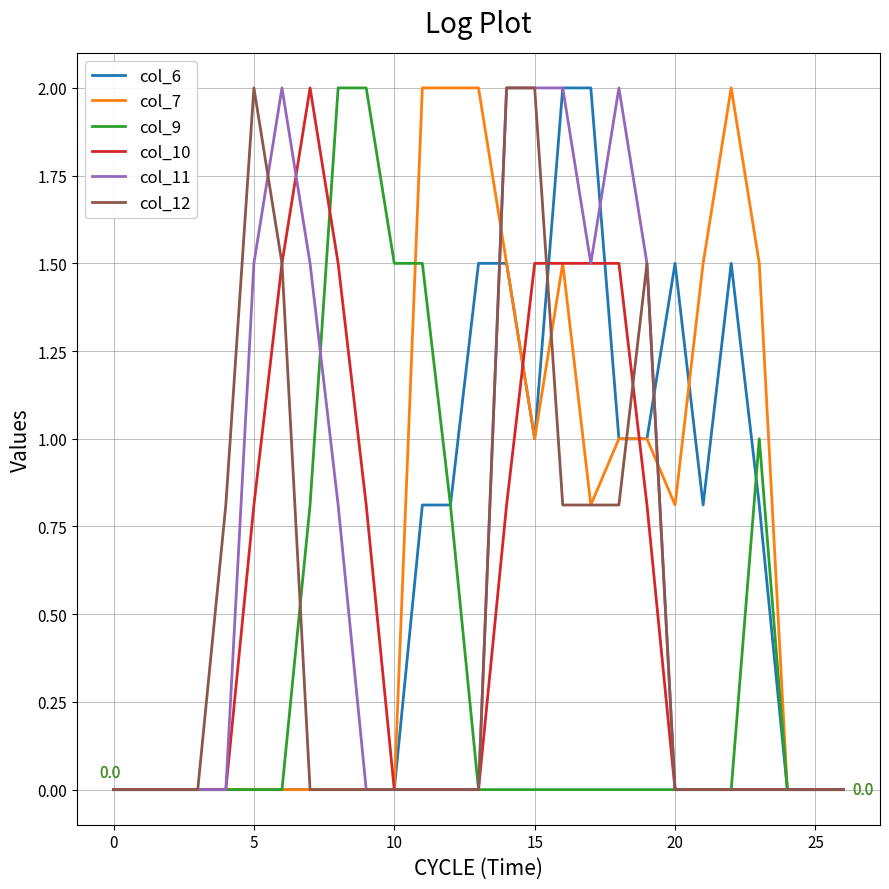

What is the maximum value shown in the chart?

2.0